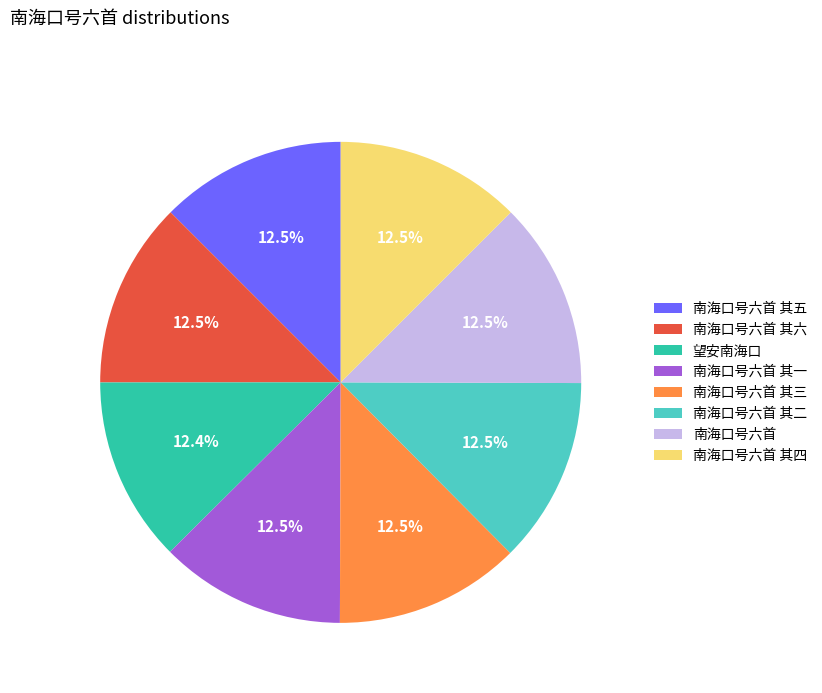

How many segments does this pie chart have?

8